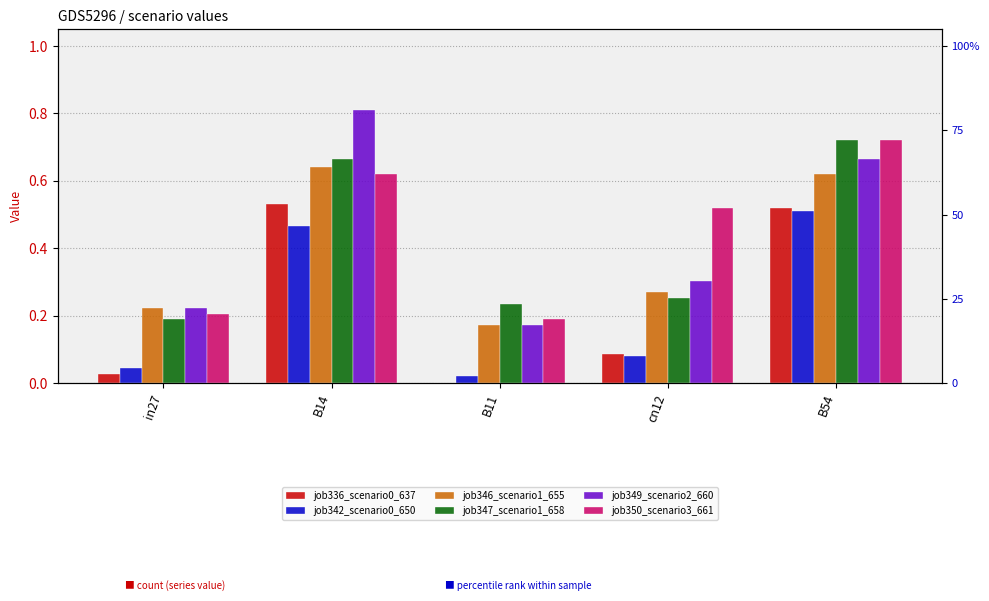

What is the difference between the maximum and minimum values in the job349_scenario2_660 series?

0.6